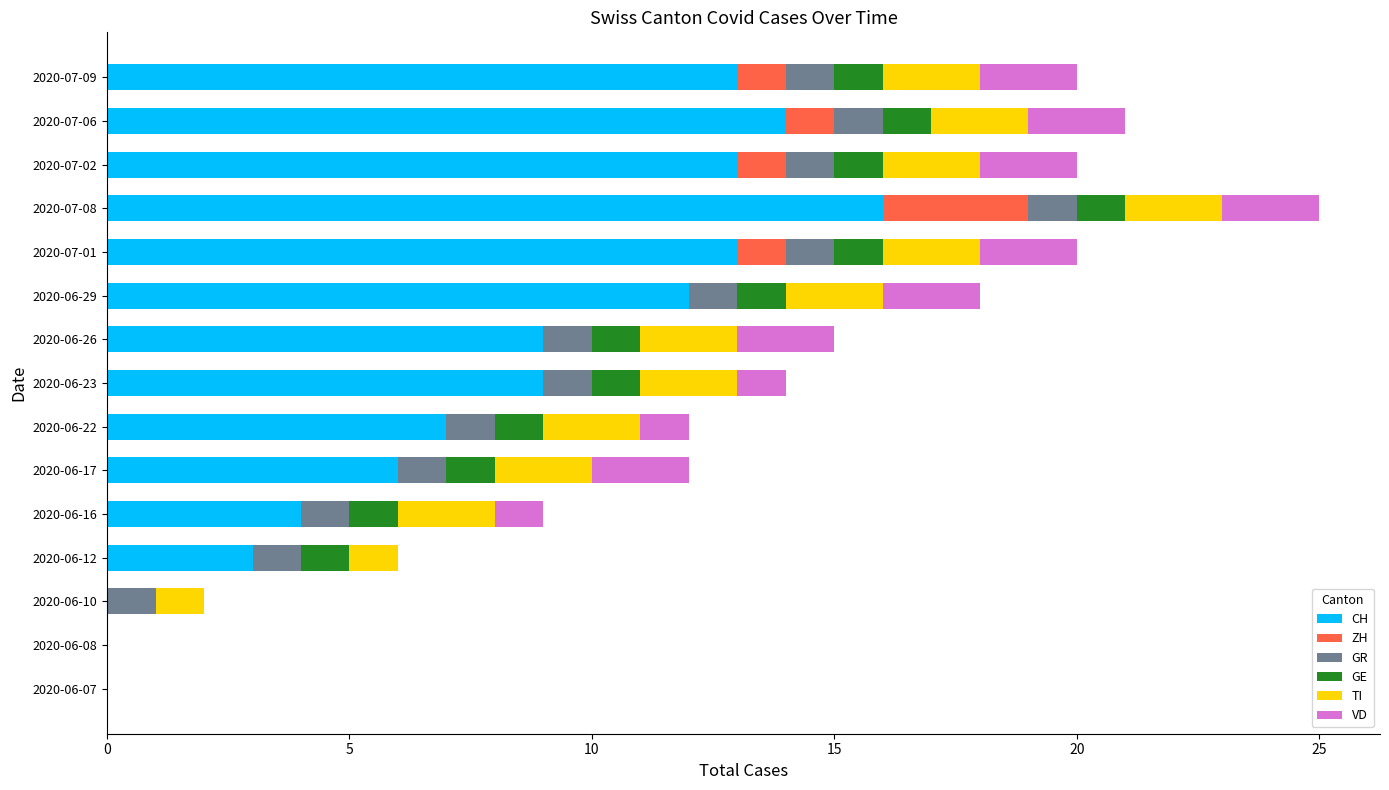

At which label does CH reach its peak?

2020-07-08